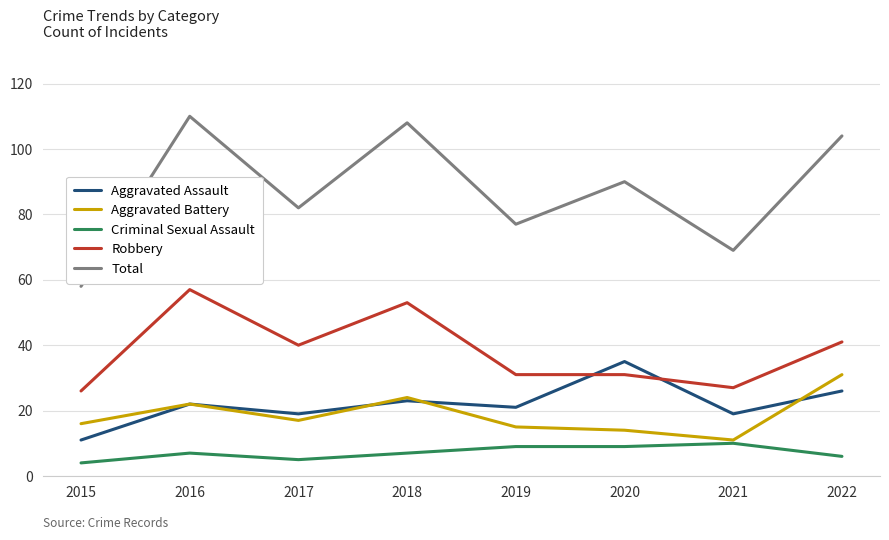

What is the total value across all series at 2019?

153